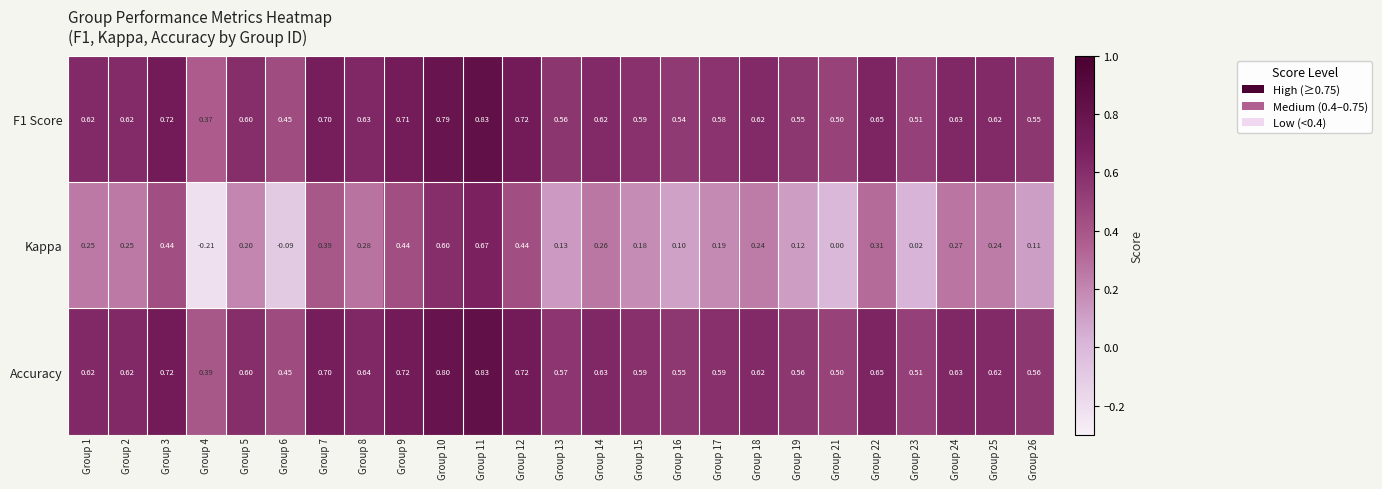

At which category does the chart reach its minimum across all series?

Group 4